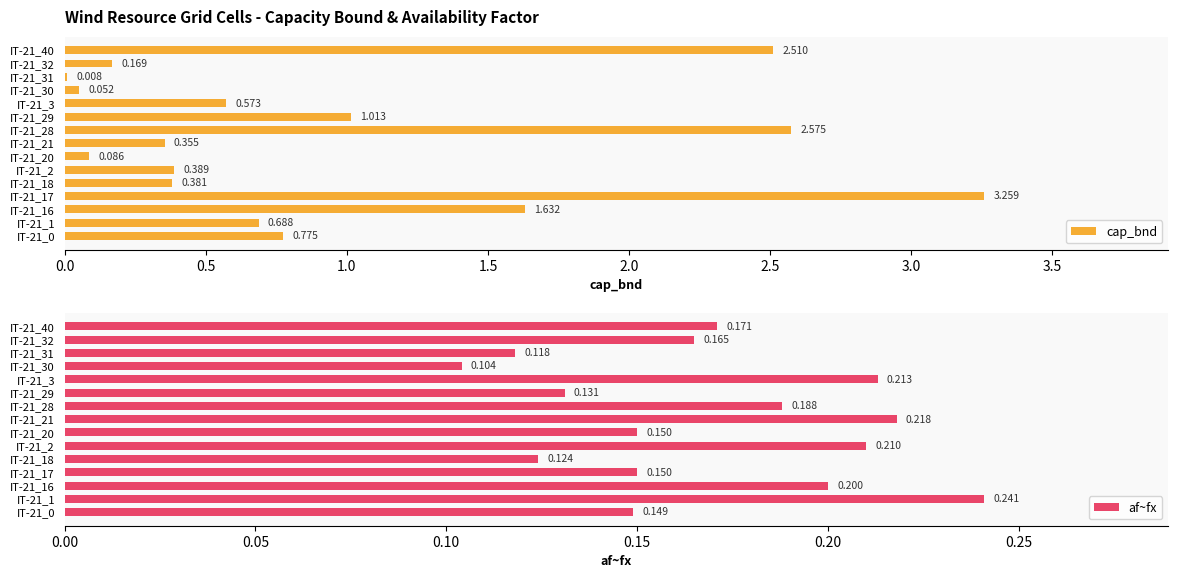

Reading left to right, transcribe all the data shown in this chart.

cap_bnd: 0.8	0.7	1.6	3.3	0.4	0.4	0.1	0.4	2.6	1.0	0.6	0.1	0.0	0.2	2.5
af~fx: 0.1	0.2	0.2	0.1	0.1	0.2	0.1	0.2	0.2	0.1	0.2	0.1	0.1	0.2	0.2